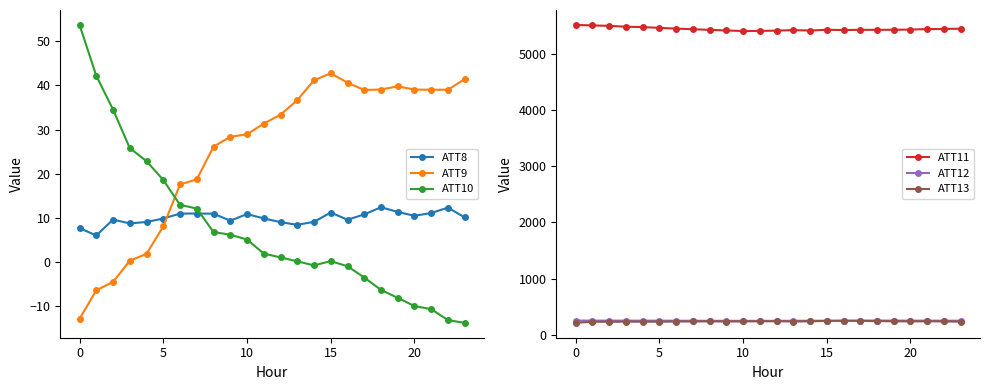

List the series in order of their peak value, lowest first.

ATT8, ATT9, ATT10, ATT13, ATT12, ATT11